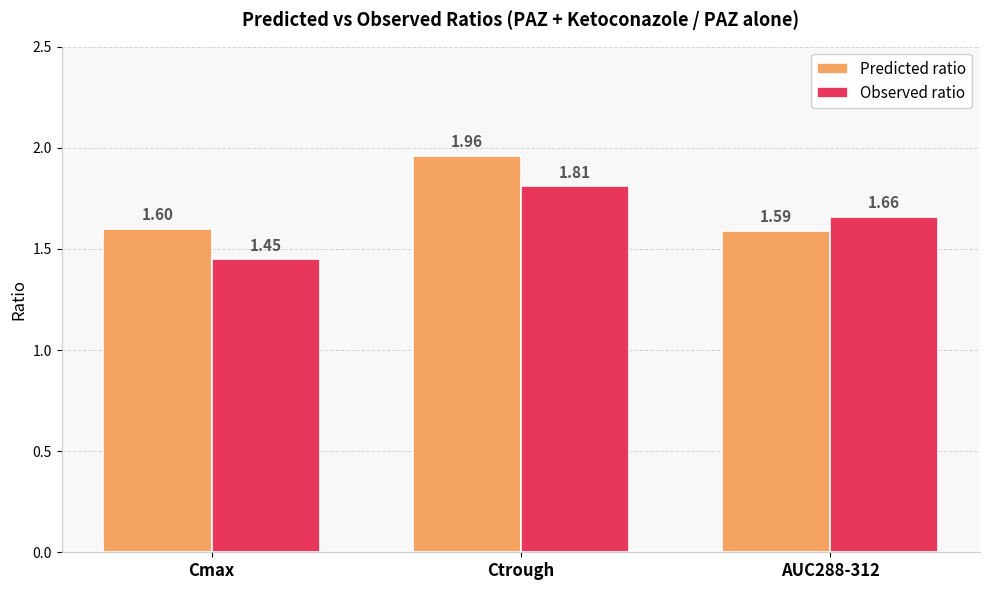

Which series changed the most between Ctrough and AUC288-312?

Predicted ratio